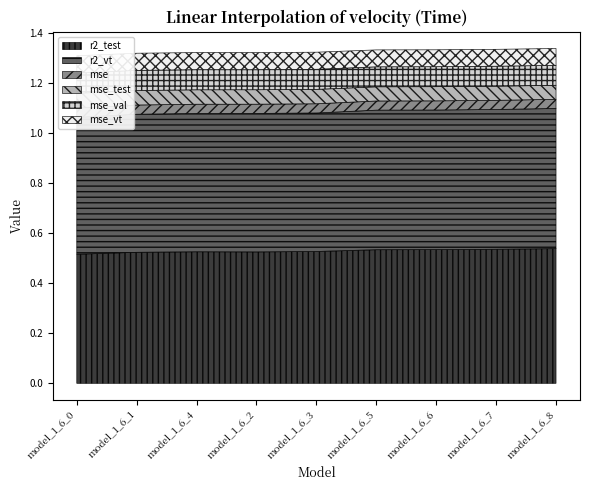

True or false: r2_vt has a value of 0.9 at model_1_6_2.

False